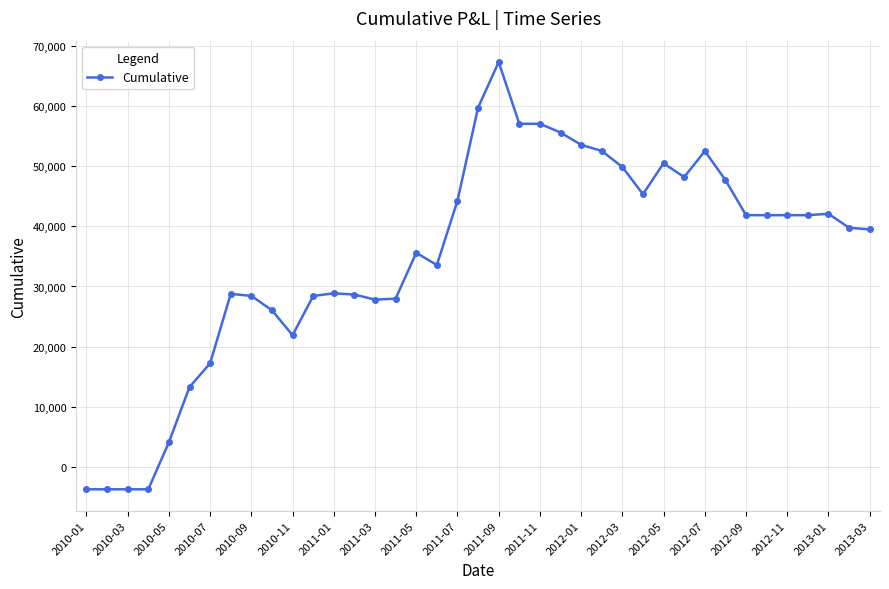

What is the sum of all values?

1365966.5